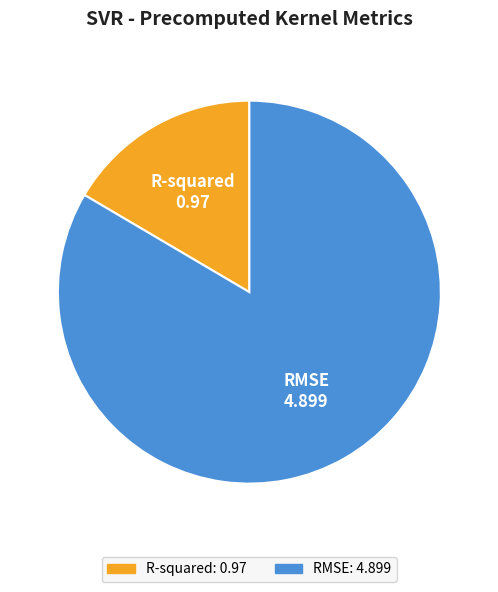

Which category has the biggest portion of the pie?

RMSE